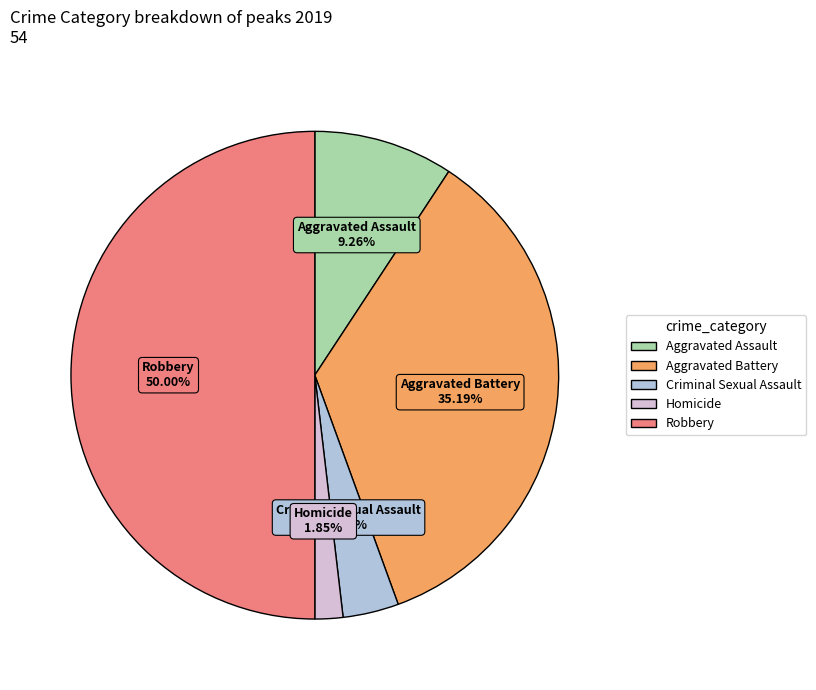

What percentage is the Criminal Sexual Assault slice, to the nearest percent?

4%